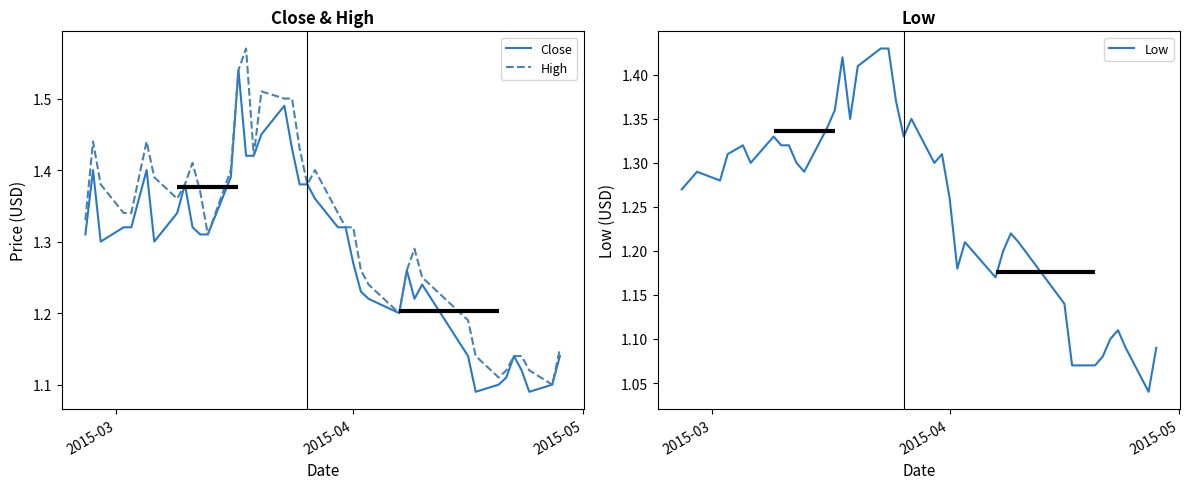

List the series in order of their peak value, highest first.

High, Close, Low